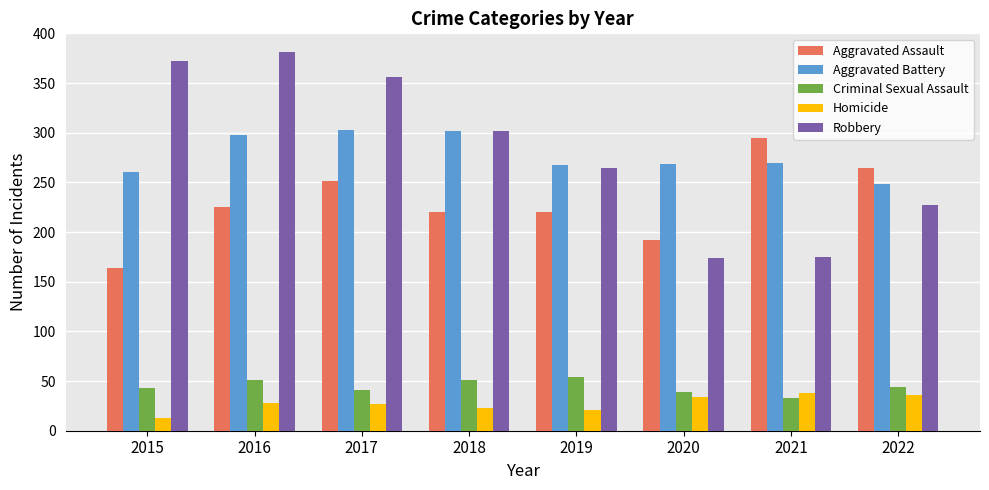

Is it true that Aggravated Battery equals 387 at 2020?

False